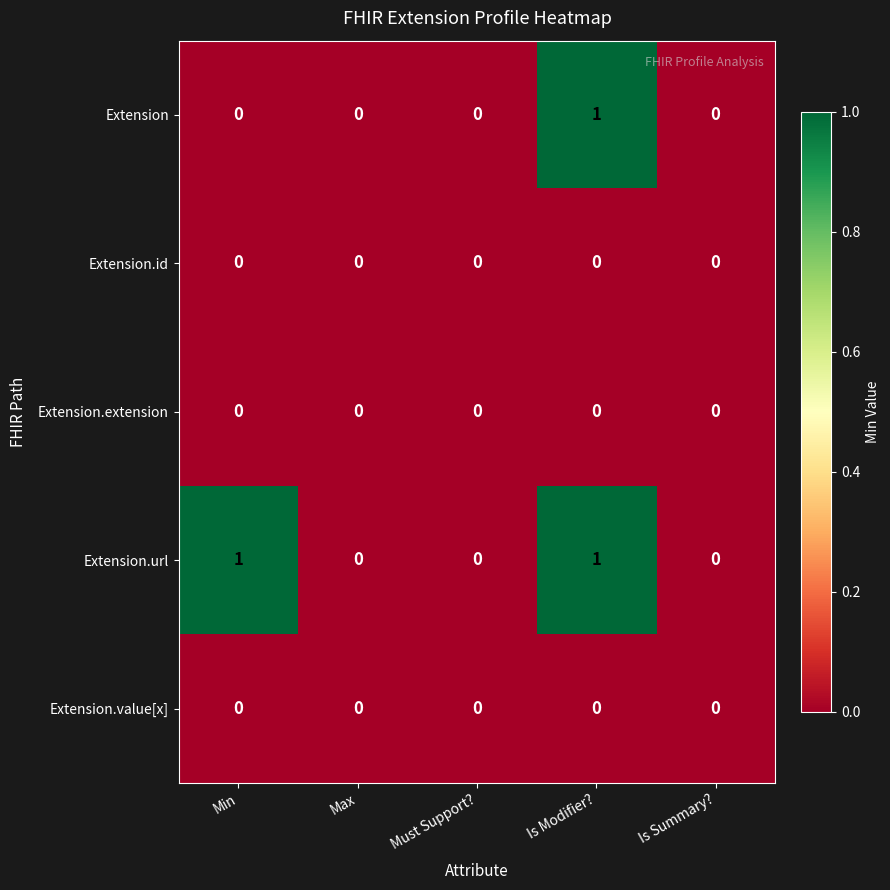

Reading left to right, extract all data points from this chart.

Extension: Min=0	Max=0	Must Support?=0	Is Modifier?=1	Is Summary?=0
Extension.id: Min=0	Max=0	Must Support?=0	Is Modifier?=0	Is Summary?=0
Extension.extension: Min=0	Max=0	Must Support?=0	Is Modifier?=0	Is Summary?=0
Extension.url: Min=1	Max=0	Must Support?=0	Is Modifier?=1	Is Summary?=0
Extension.value[x]: Min=0	Max=0	Must Support?=0	Is Modifier?=0	Is Summary?=0